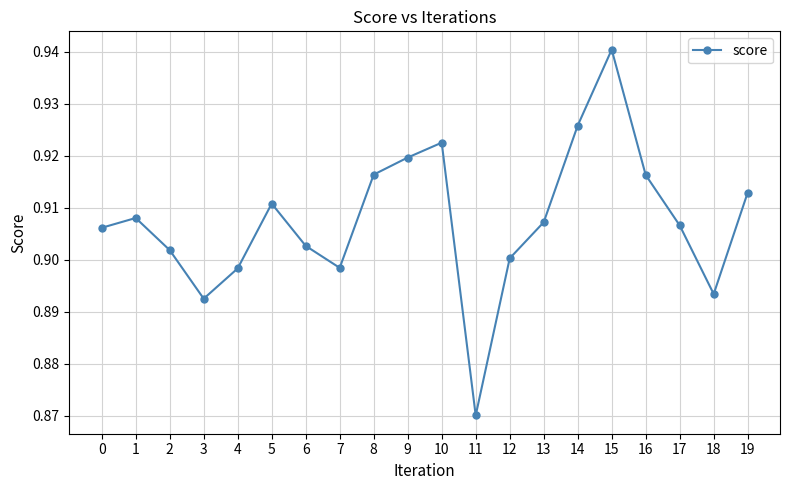

How many interior local peaks (higher than both neighbors) does the data have?

4